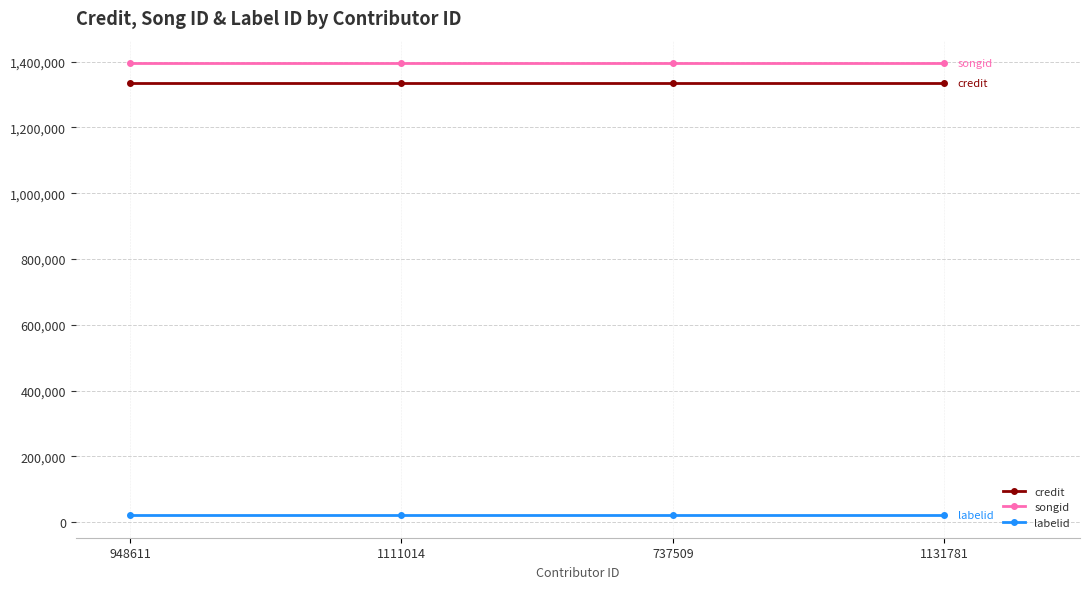

How many lines are shown in the chart?

3